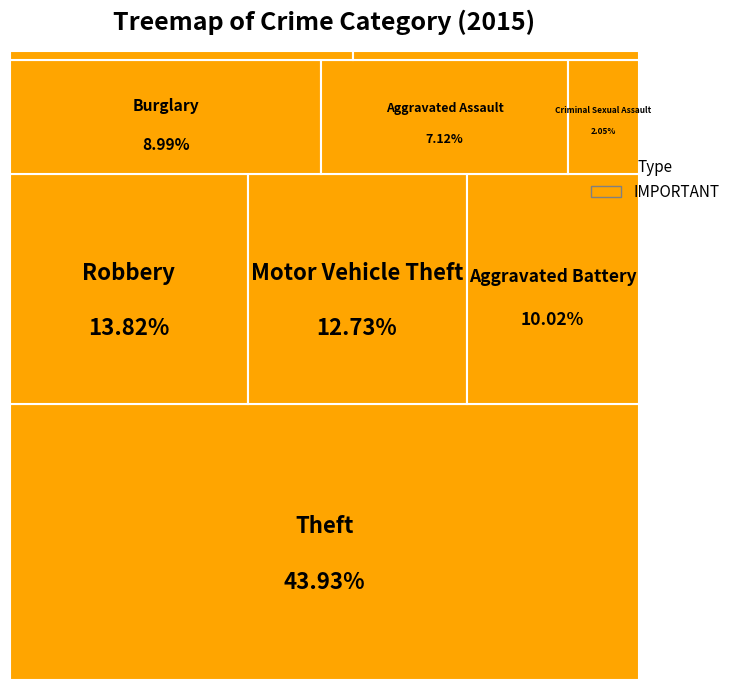

What is the ratio of the value at Burglary to the value at Robbery?

0.7